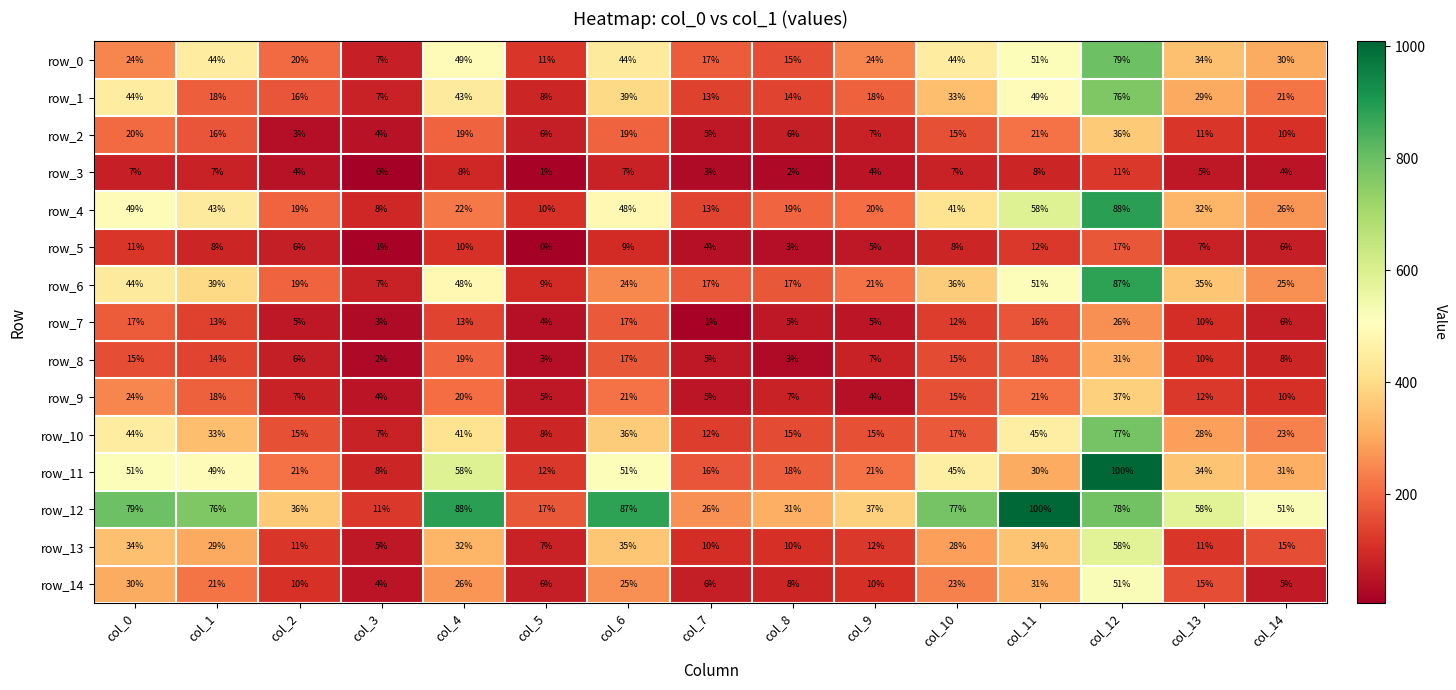

Between col_0 and col_2, which series saw the biggest shift?

row_12